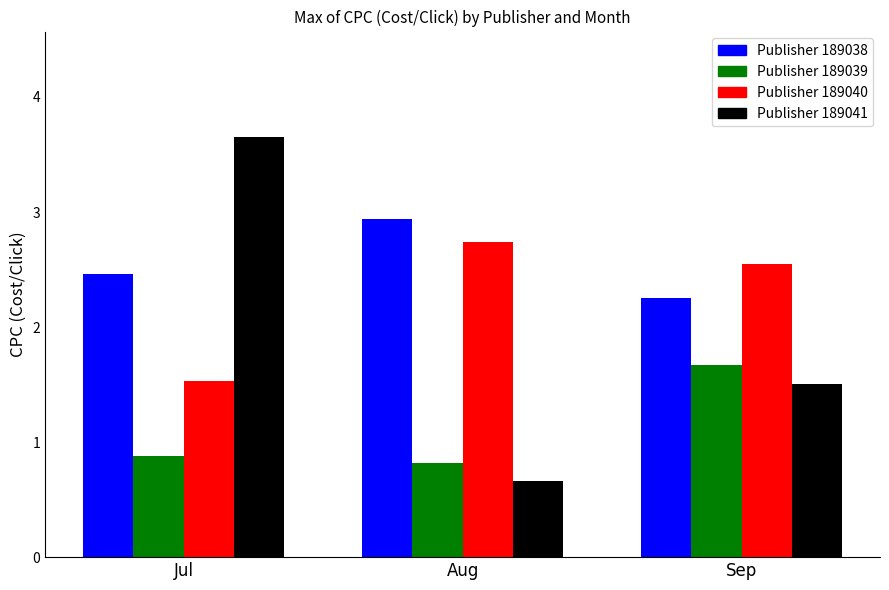

How many bars are there in total?

12